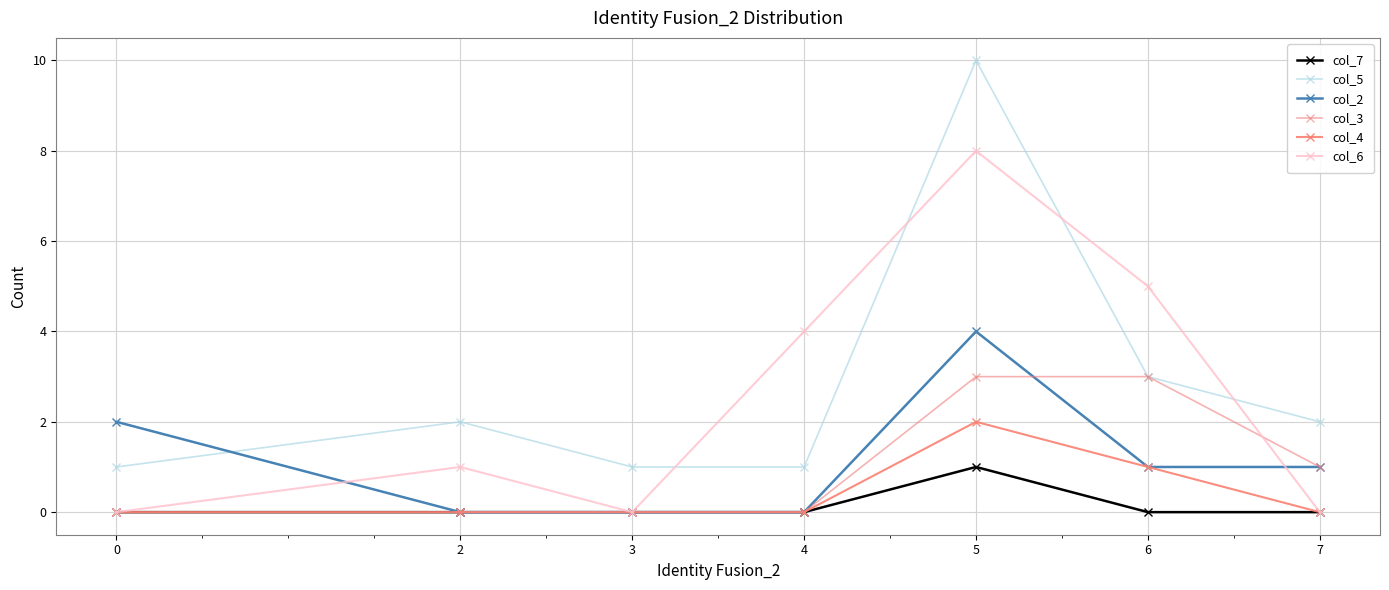

Reading right to left, list all the values displayed in this chart.

col_7: 7=0	6=0	5=1	4=0	3=0	2=0	0=0
col_5: 7=2	6=3	5=10	4=1	3=1	2=2	0=1
col_2: 7=1	6=1	5=4	4=0	3=0	2=0	0=2
col_3: 7=1	6=3	5=3	4=0	3=0	2=0	0=0
col_4: 7=0	6=1	5=2	4=0	3=0	2=0	0=0
col_6: 7=0	6=5	5=8	4=4	3=0	2=1	0=0